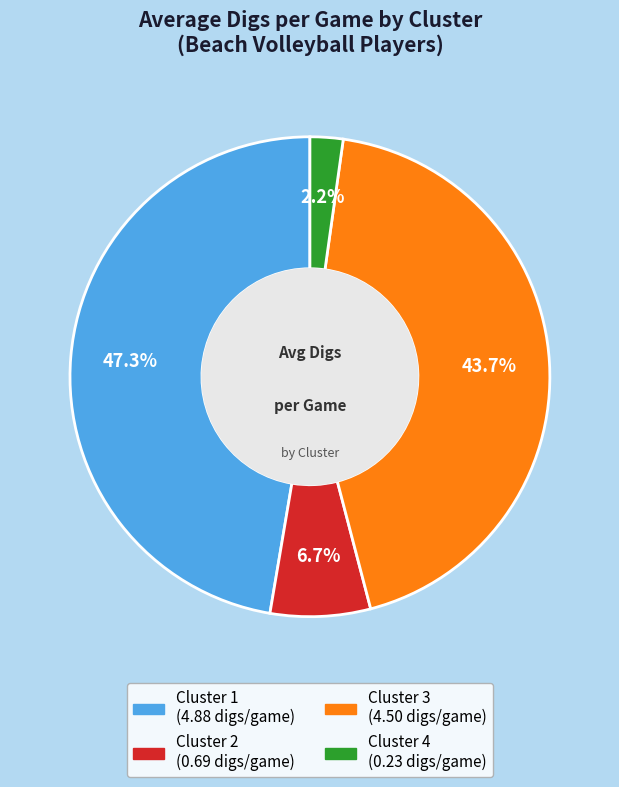

Does any single category account for the majority?

No